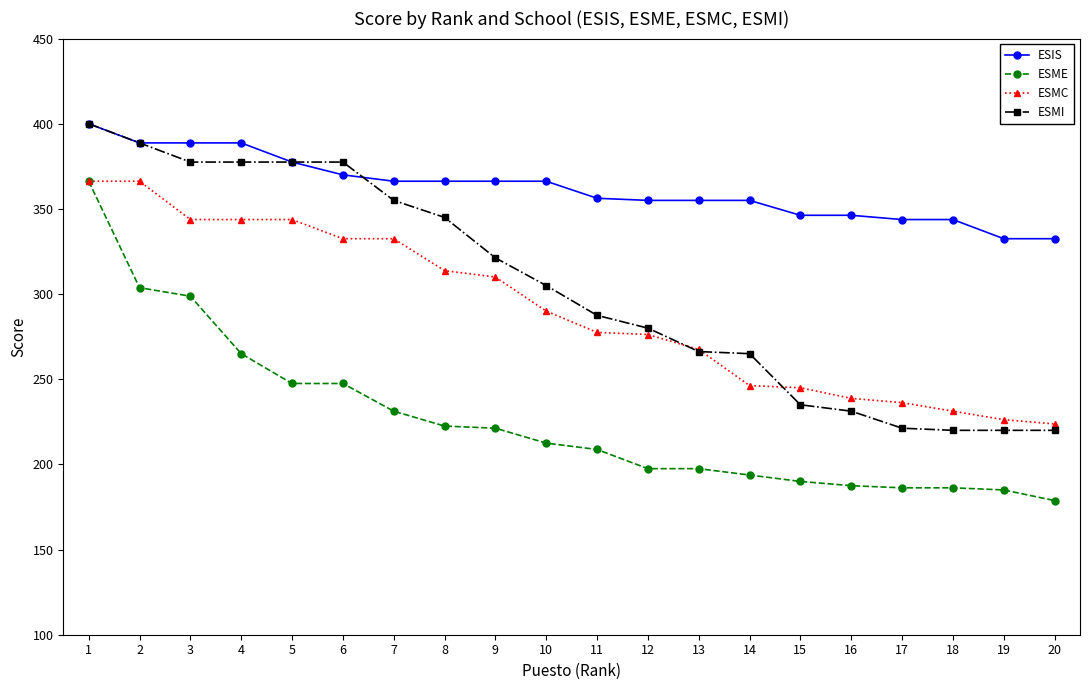

Which series changed the most between 10 and 19?

ESMI